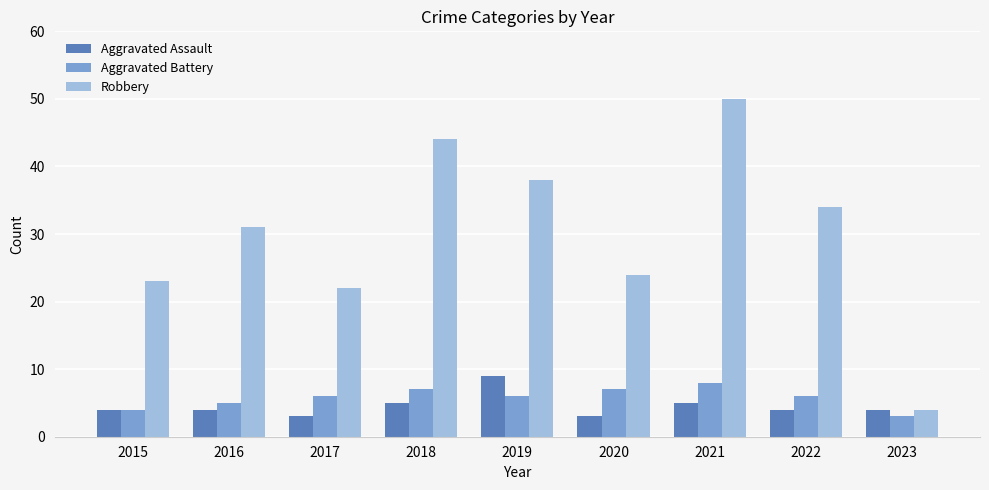

What is the difference between the highest and lowest values at 2022?

30